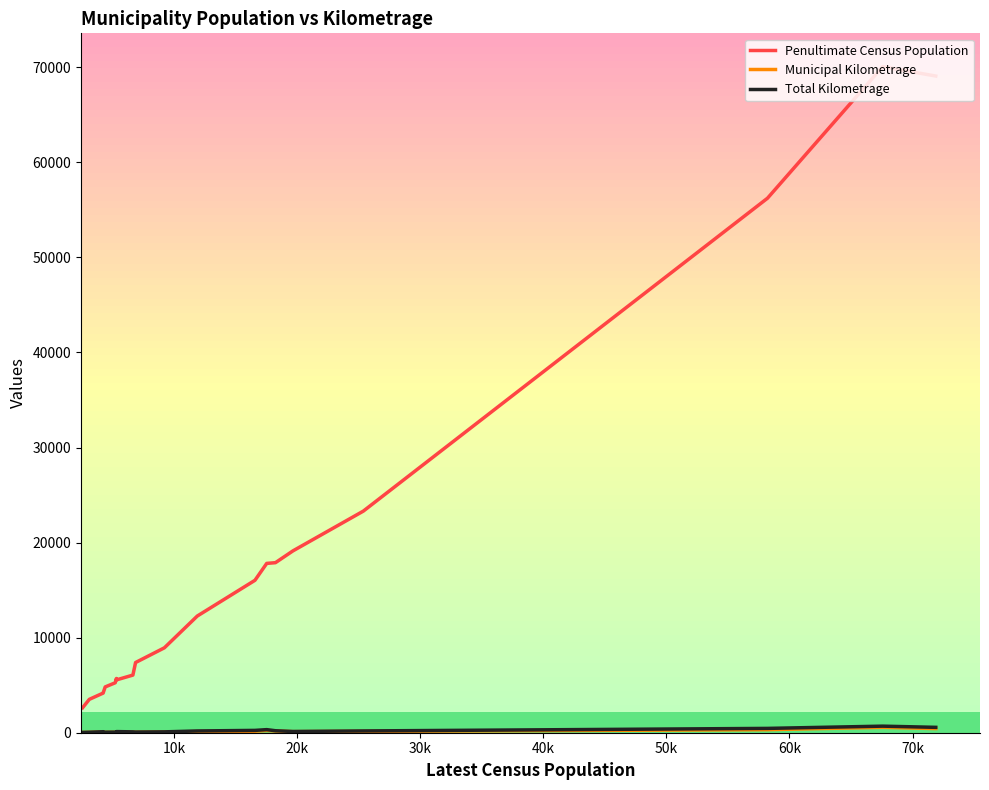

What is the minimum value for Penultimate Census Population?

2631.0